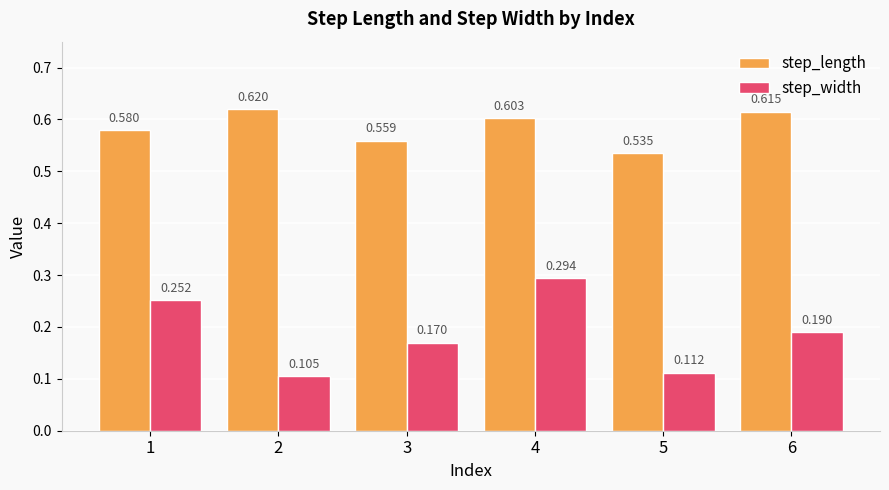

List the labels in order of step_length value, smallest first.

5, 3, 1, 4, 6, 2